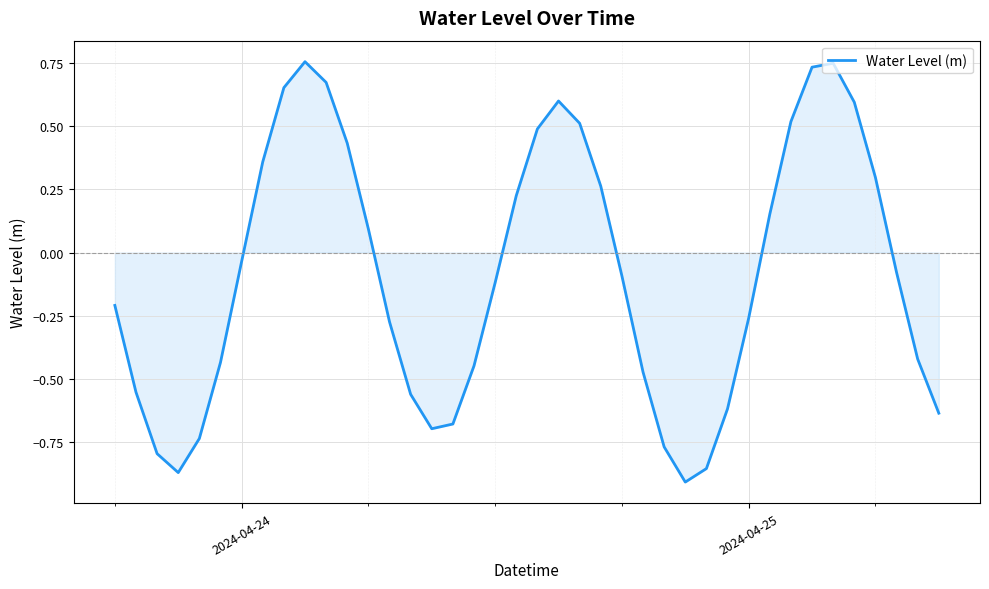

True or false: the data has more than 1 interior local peaks.

True